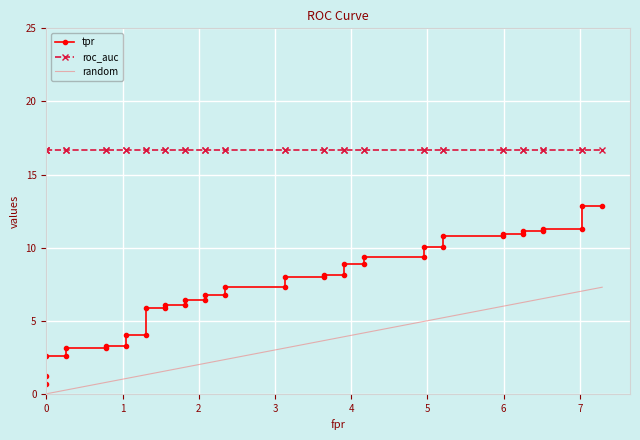

What are all the series names shown in the legend?

tpr, roc_auc, random